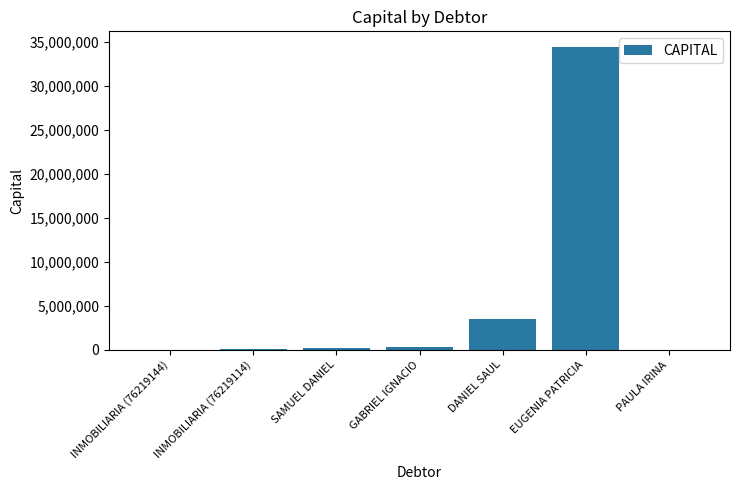

Where is the data nearest to the value 17232189?

DANIEL SAUL